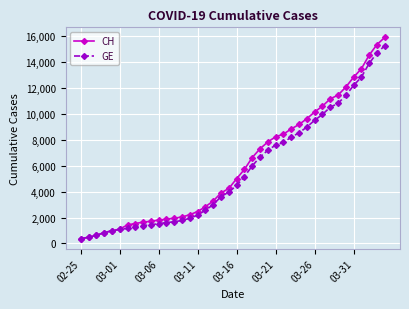

Which series has the largest range (max minus min)?

CH